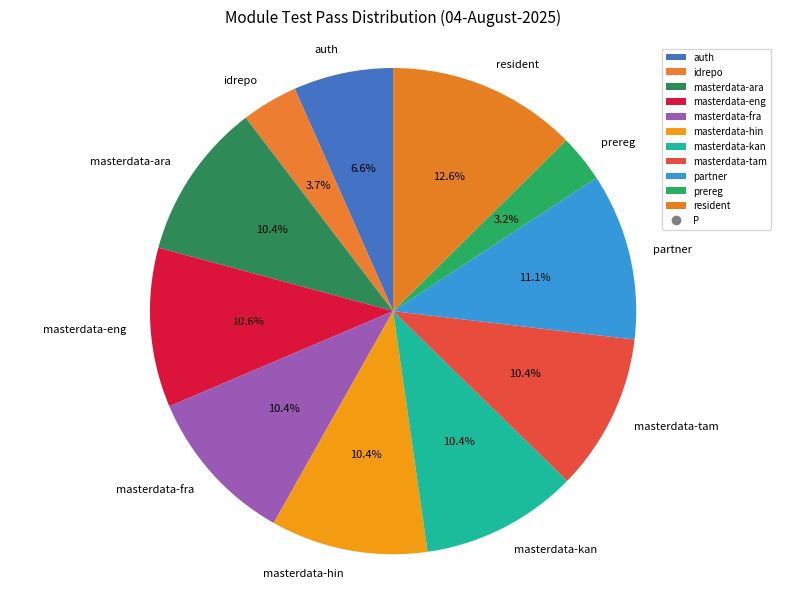

Is it true that masterdata-fra is 10% of the pie?

True